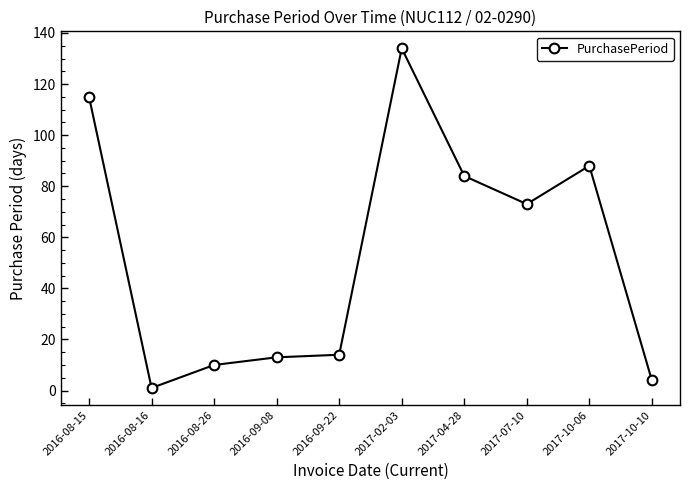

What position from the left is 2017-10-10?

10